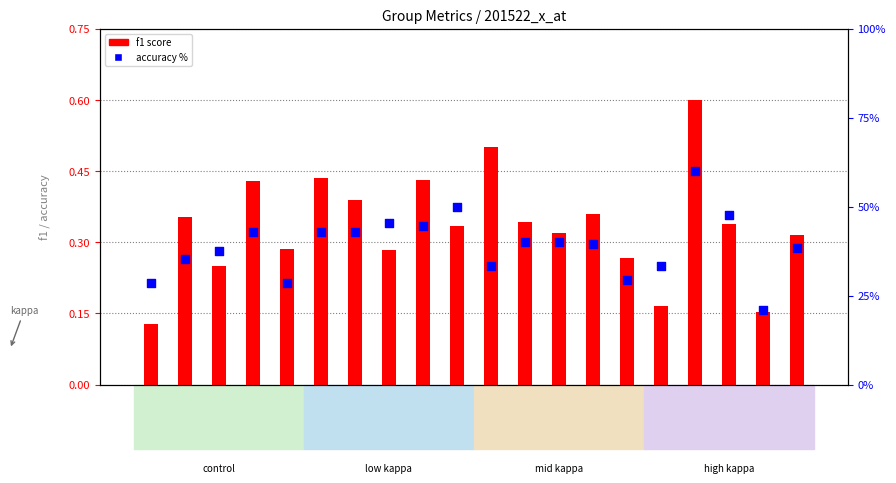

Is the value of accuracy % at G3 greater than the value of f1 score at G6?

Yes